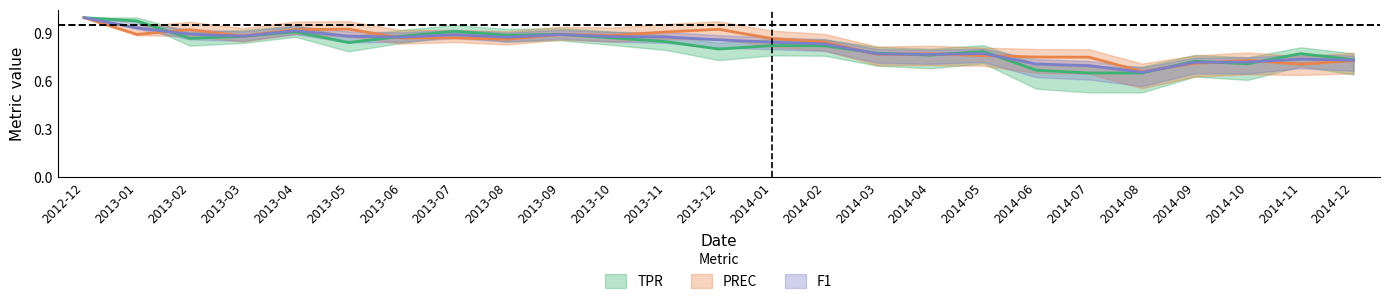

Where is PREC nearest to the value 0?

2014-08